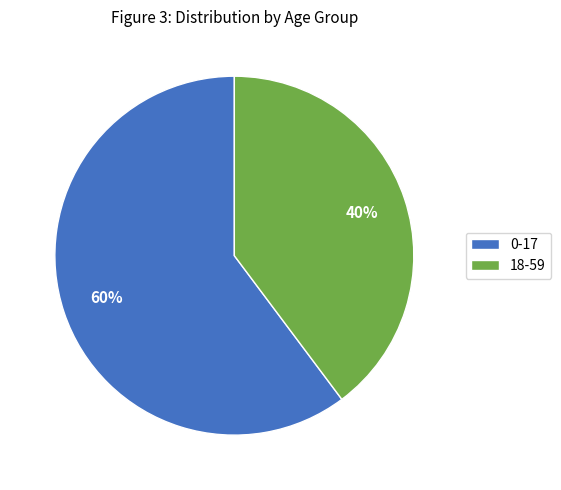

How many segments does this pie chart have?

2